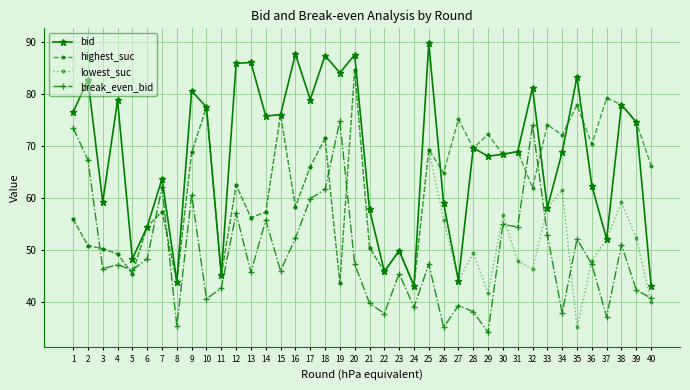

At which category does lowest_suc reach its first local peak?

7